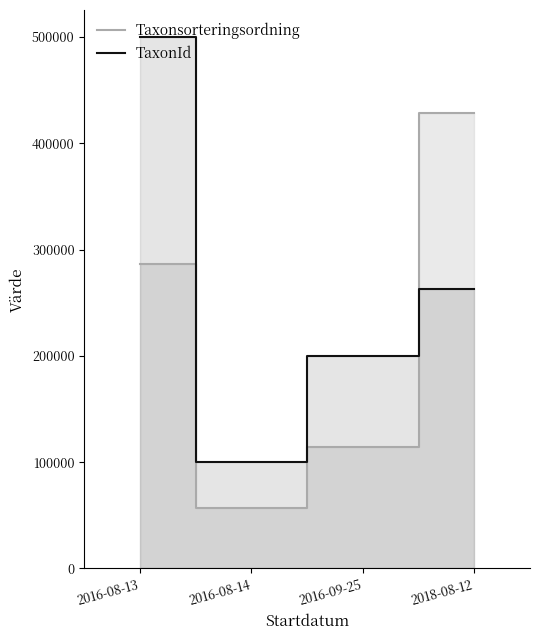

What is the average value of the TaxonId series?

265922